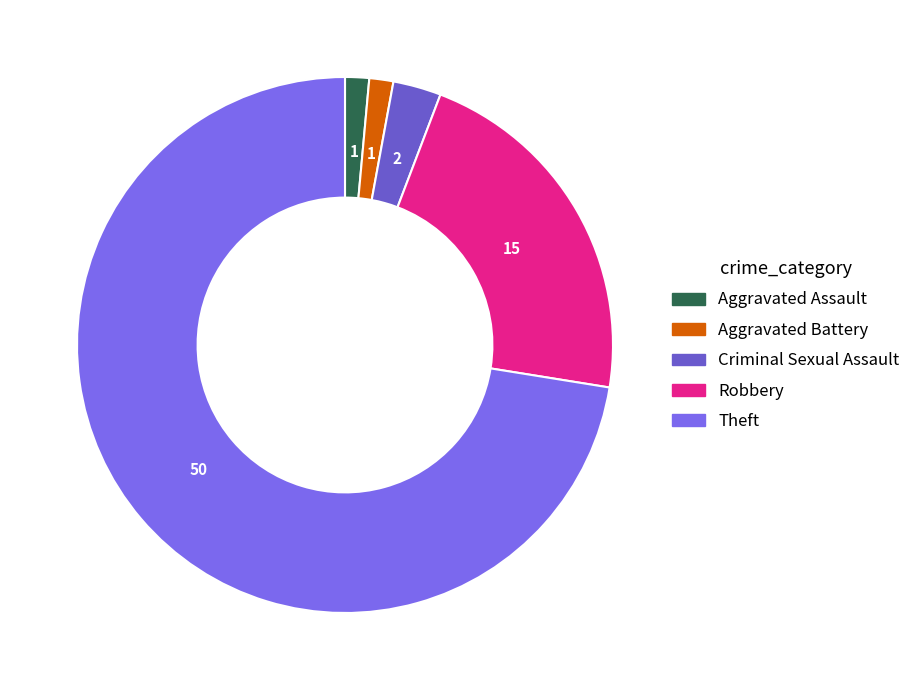

Does any single category account for the majority?

Yes